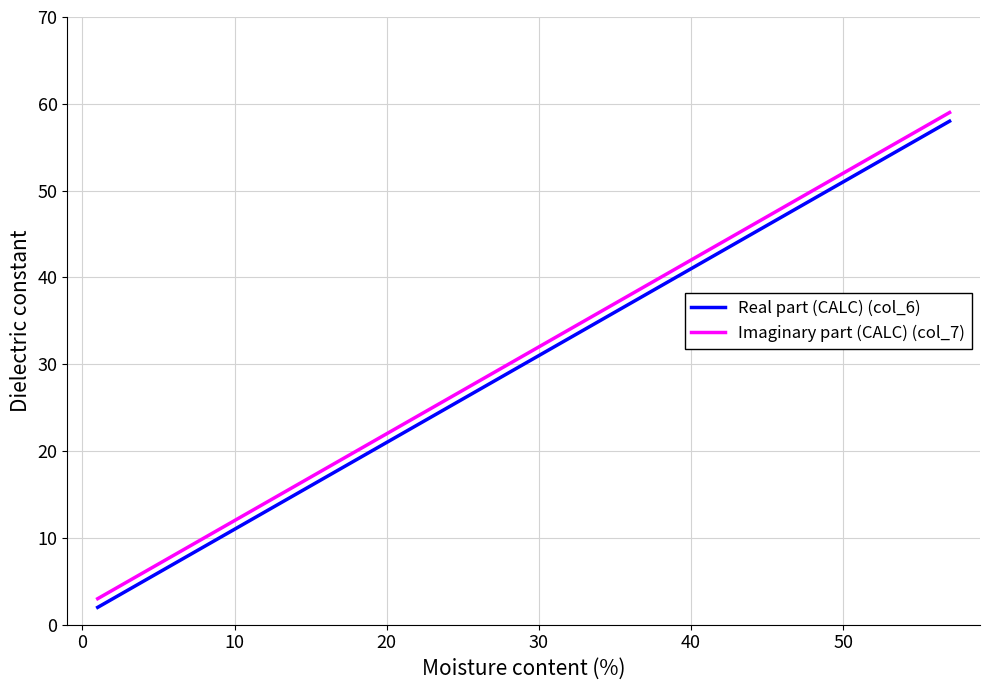

True or false: Real part (CALC) (col_6) and Imaginary part (CALC) (col_7) intersect in this chart.

False